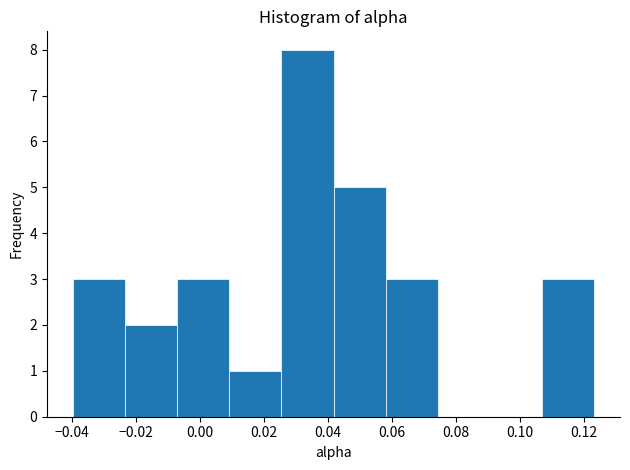

Reading left to right, transcribe this chart: for each bar, give the range it covers on the x-axis and its height. Neither the bar edges nor the heights are printed on the chart, so give them approximately, as read against the axes.

-0.040 to -0.024: 3
-0.024 to -0.008: 2
-0.008 to 0.010: 3
0.010 to 0.026: 1
0.026 to 0.042: 8
0.042 to 0.058: 5
0.058 to 0.074: 3
0.074 to 0.090: 0
0.090 to 0.106: 0
0.106 to 0.124: 3